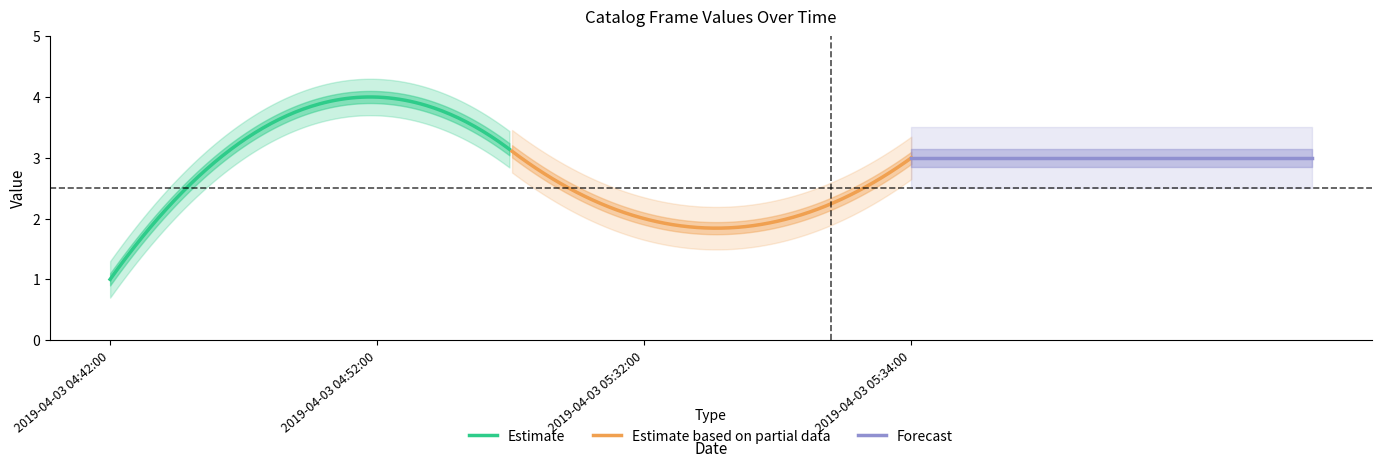

How many points are lower than both their immediate neighbors (excluding endpoints)?

1